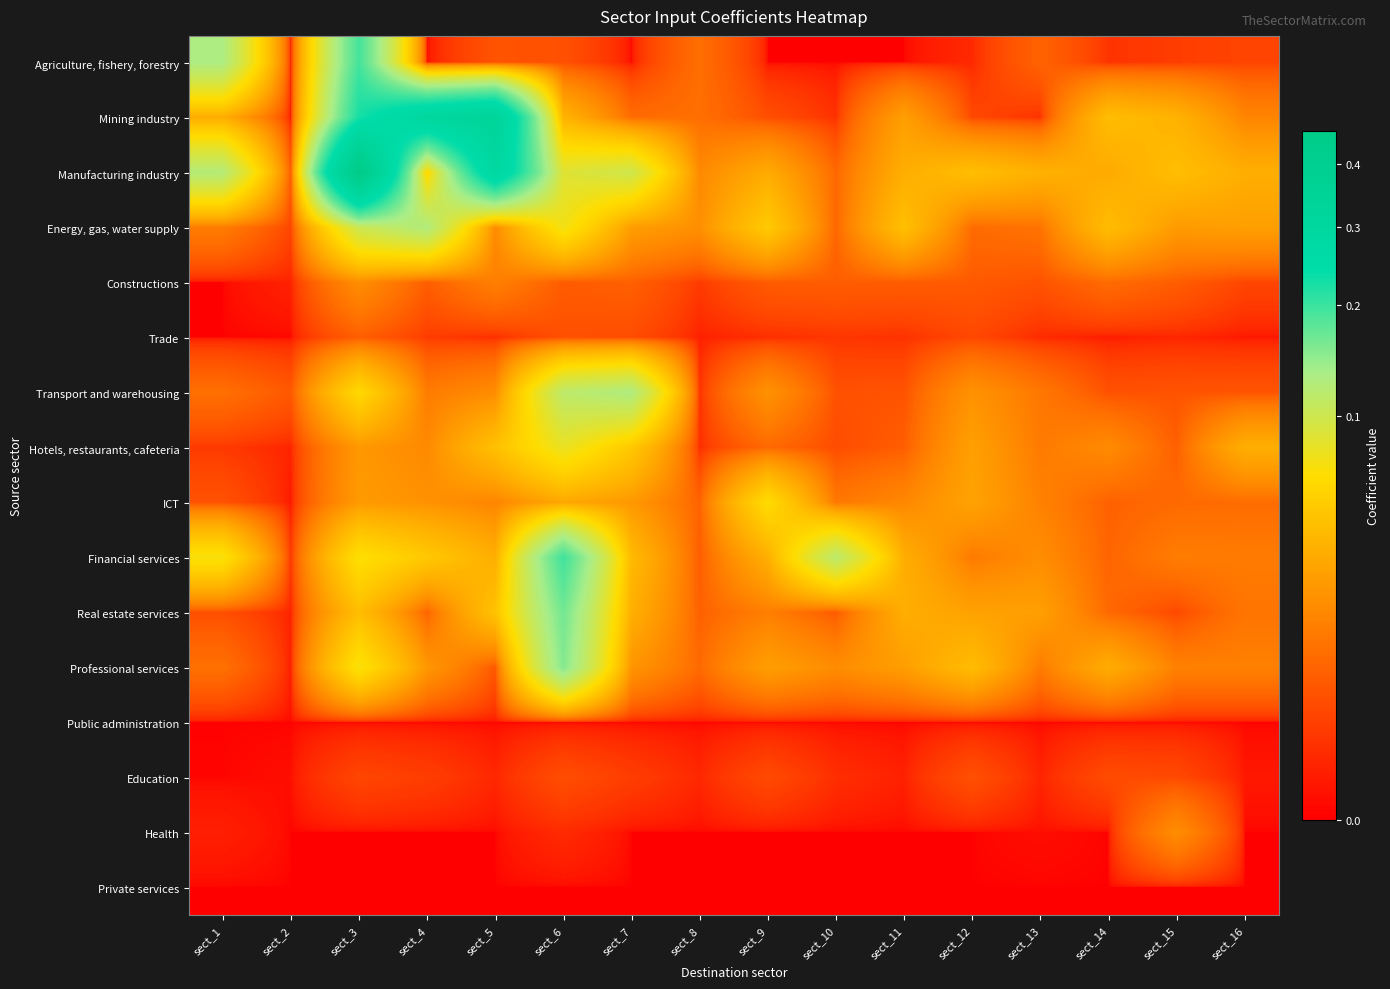

Which label corresponds to the largest value in the chart?

sect_3